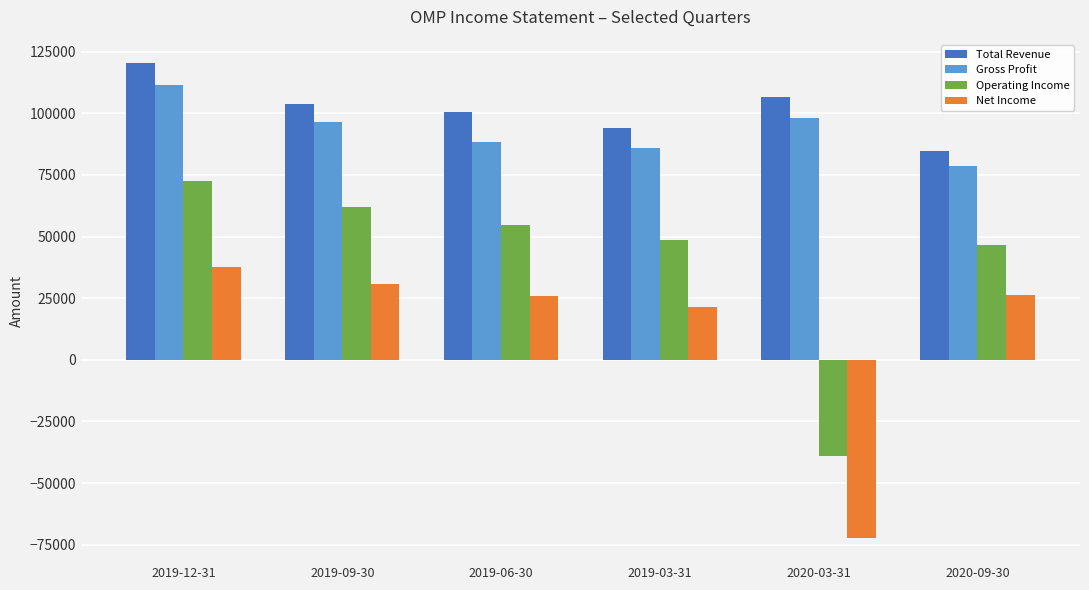

Which series has the largest range (max minus min)?

Operating Income